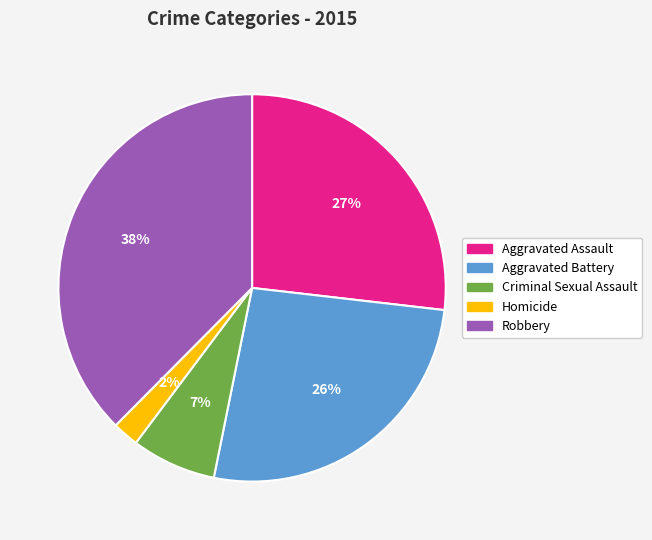

Approximately how many times larger is the value at Criminal Sexual Assault compared to Robbery?

0.2